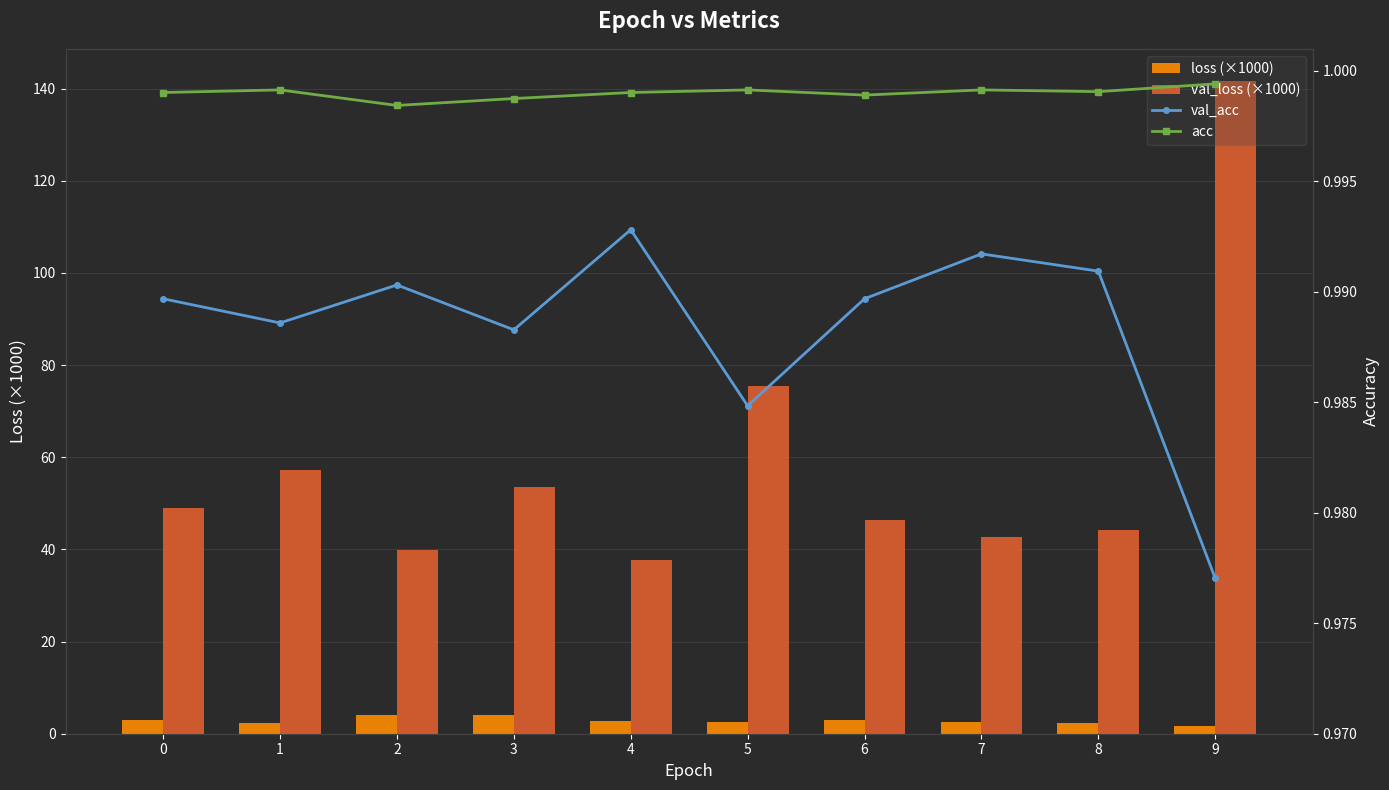

Reading left to right, list all the values displayed in this chart.

loss (×1000): 3.0	2.3	4.1	4.0	2.7	2.5	3.0	2.6	2.3	1.7
val_loss (×1000): 49.1	57.2	39.8	53.6	37.8	75.5	46.4	42.6	44.2	141.5
val_acc: 1.0	1.0	1.0	1.0	1.0	1.0	1.0	1.0	1.0	1.0
acc: 1.0	1.0	1.0	1.0	1.0	1.0	1.0	1.0	1.0	1.0